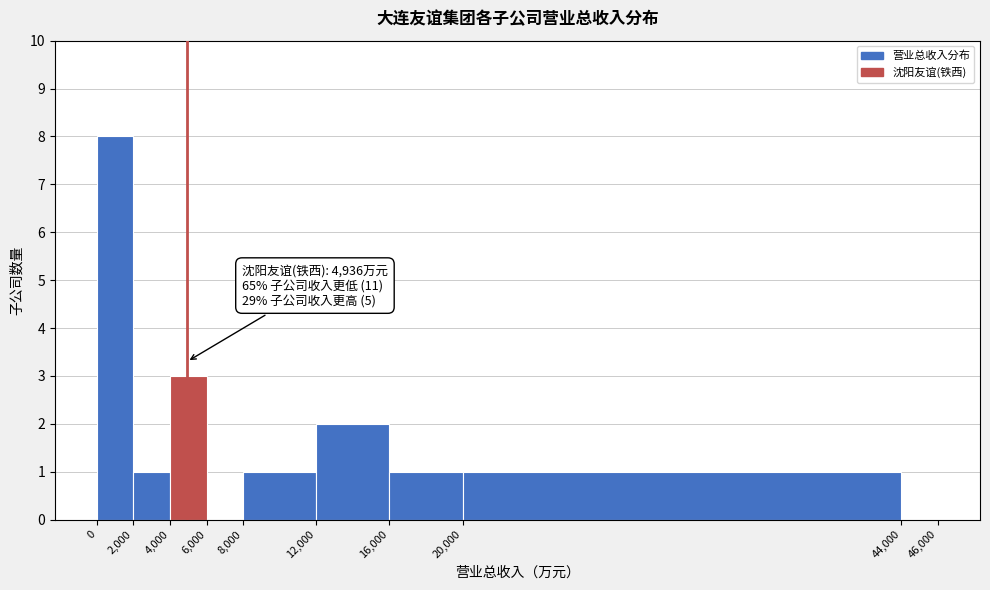

Which range on the x-axis has the tallest bar?

0 to 2,000